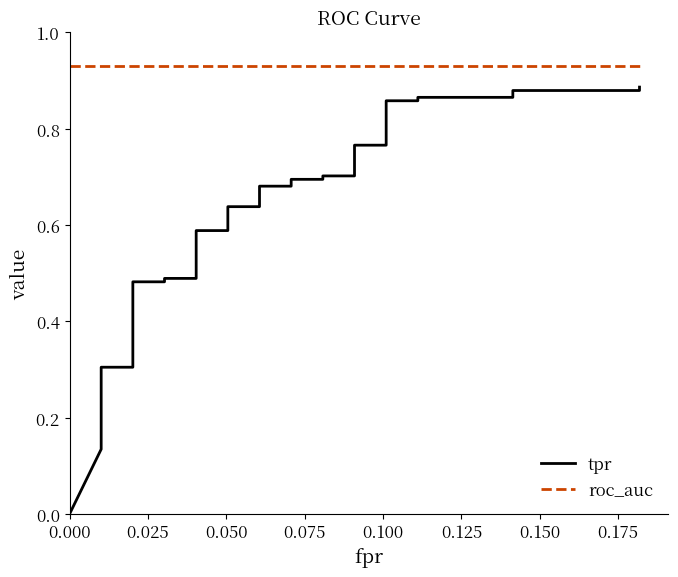

The value of tpr at 9 is 0.1. True or false?

False